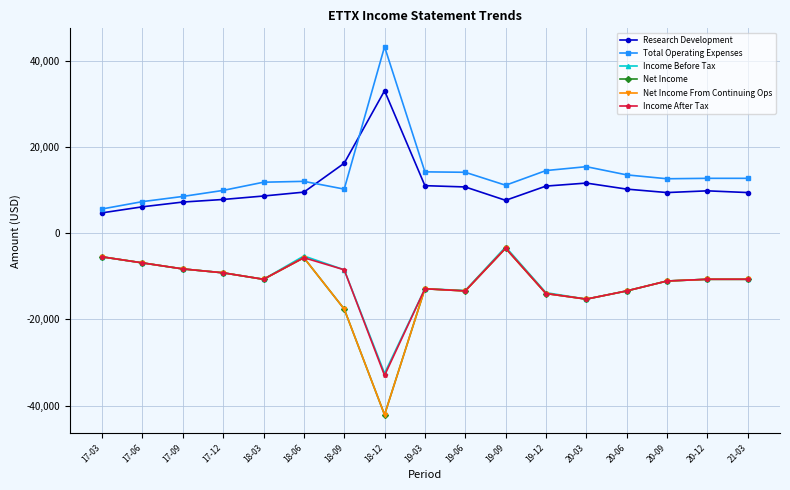

What is the sum of all Net Income From Continuing Ops values?

-211000